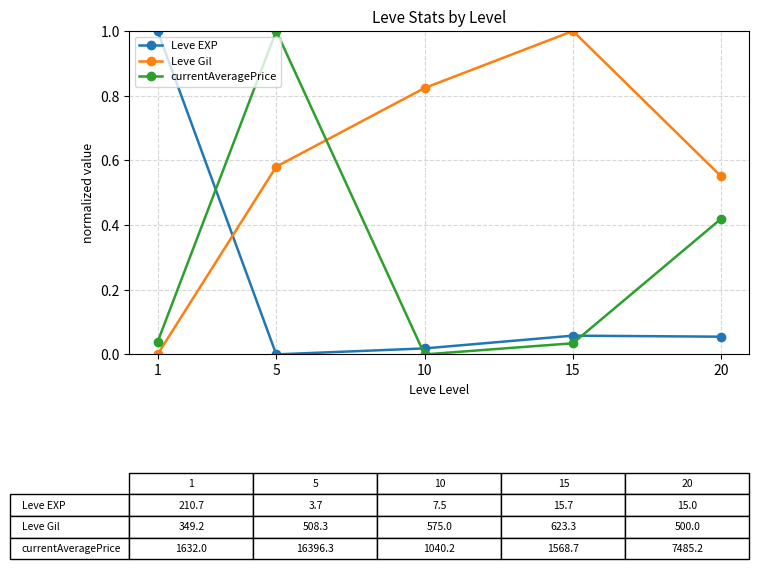

Is it true that Leve Gil equals 0.3 at 20?

False